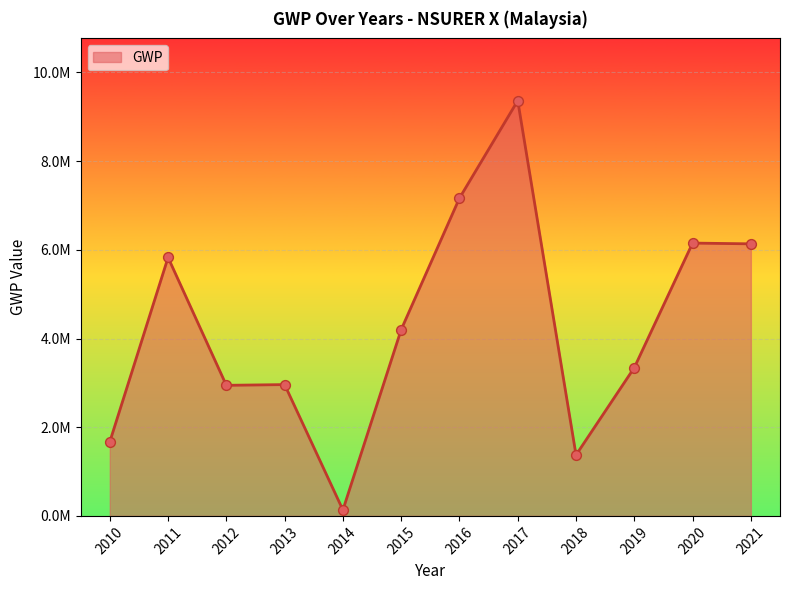

Is this an area chart (filled region under the line)?

Yes